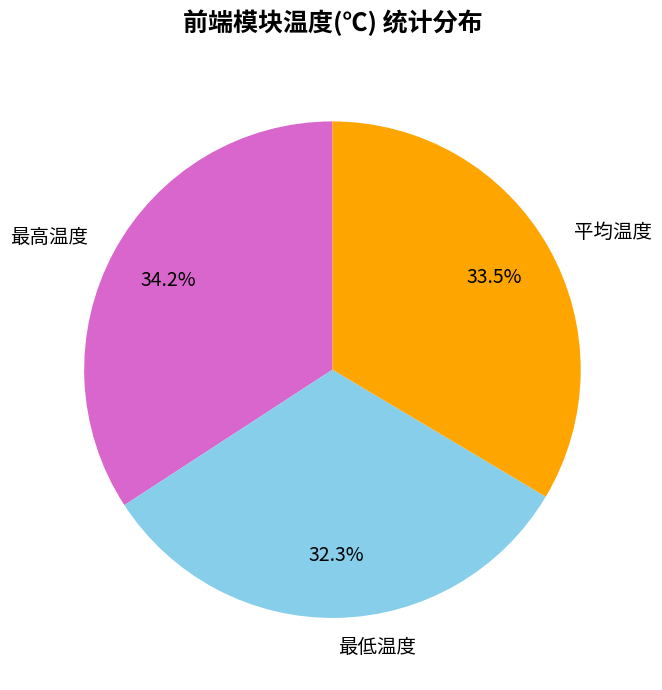

Between 最高温度 and 最低温度, which is larger?

最高温度